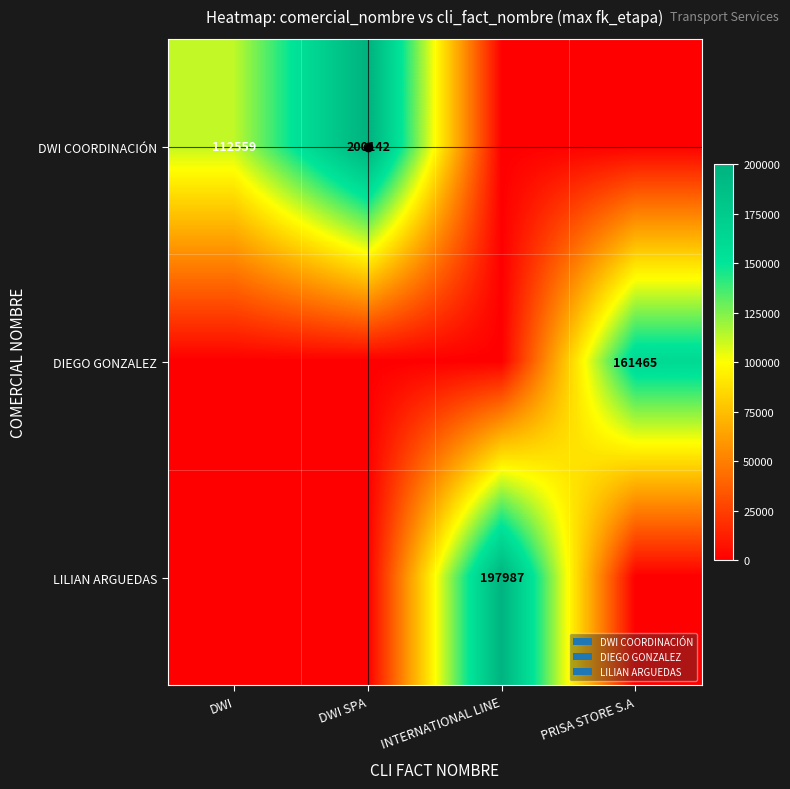

Is it true that DIEGO GONZALEZ equals 161465 at PRISA STORE S.A?

True